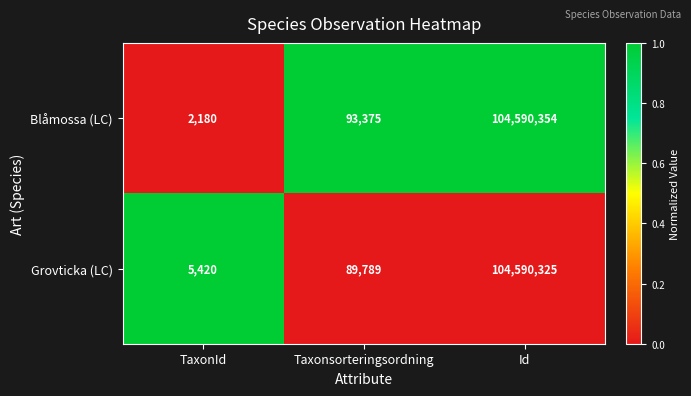

Read the Blåmossa (LC) value at TaxonId, to the nearest 50.

2200